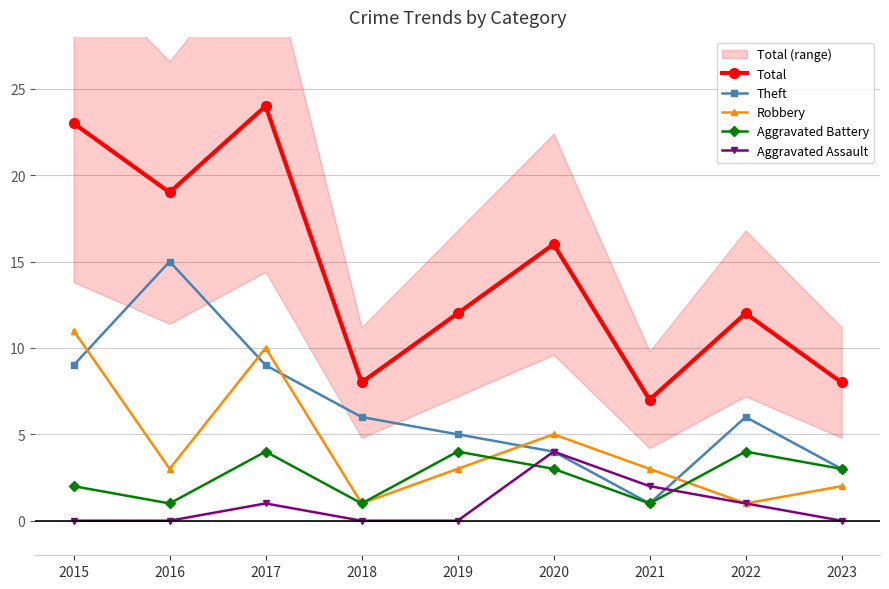

Reading right to left, transcribe all the data shown in this chart.

Total: 8	12	7	16	12	8	24	19	23
Theft: 3	6	1	4	5	6	9	15	9
Robbery: 2	1	3	5	3	1	10	3	11
Aggravated Battery: 3	4	1	3	4	1	4	1	2
Aggravated Assault: 0	1	2	4	0	0	1	0	0